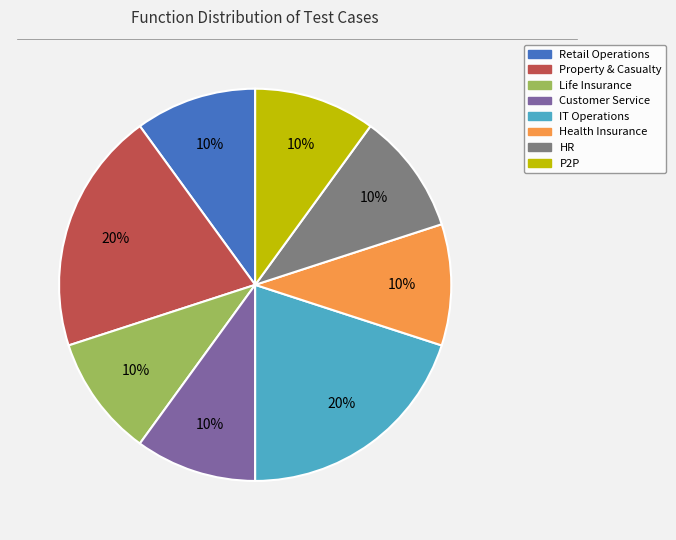

Does any single category account for the majority?

No